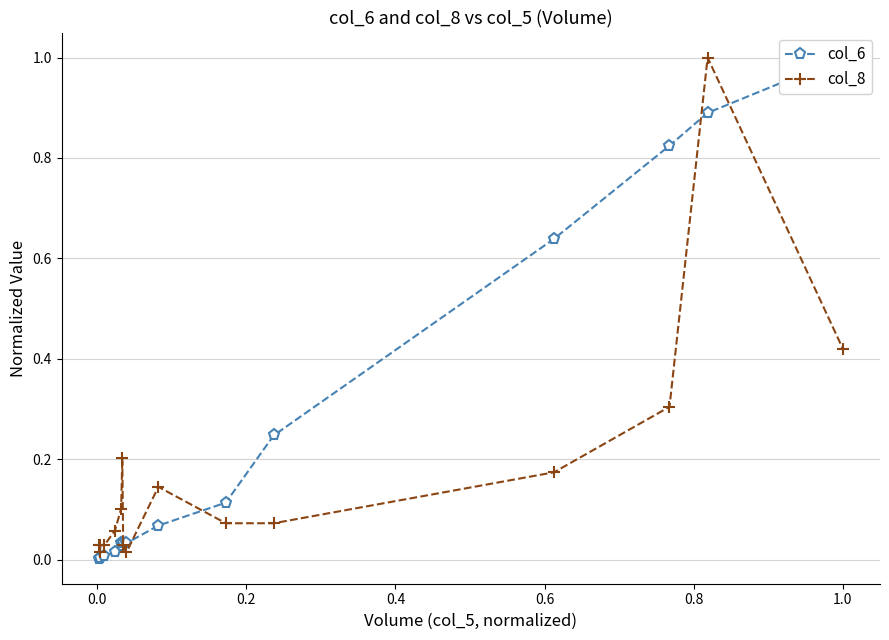

What are all the series names shown in the legend?

col_6, col_8